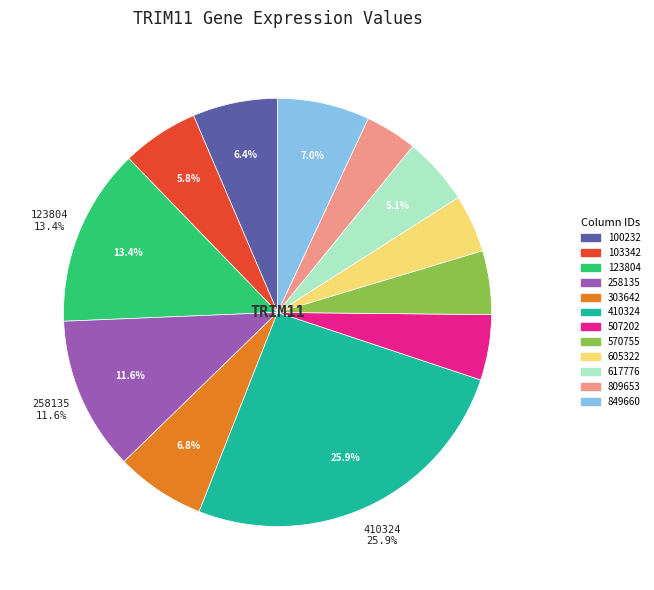

Which slice is the largest?

410324